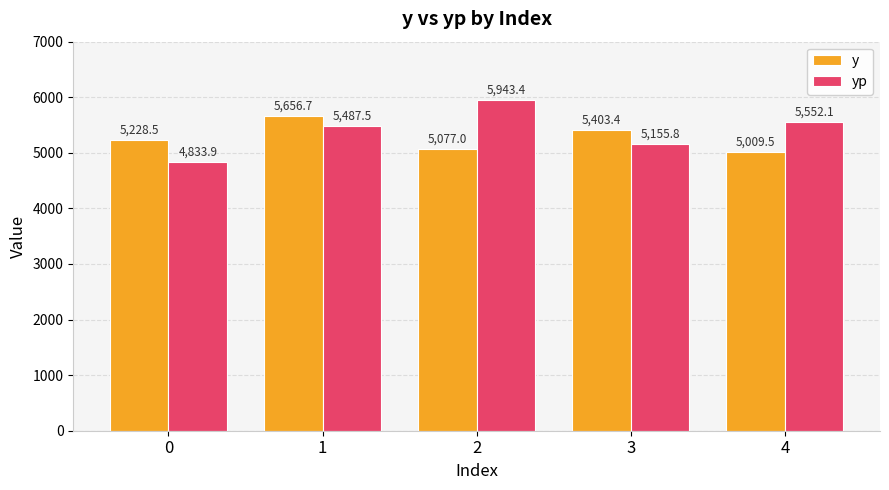

Count the number of data series in this chart.

2